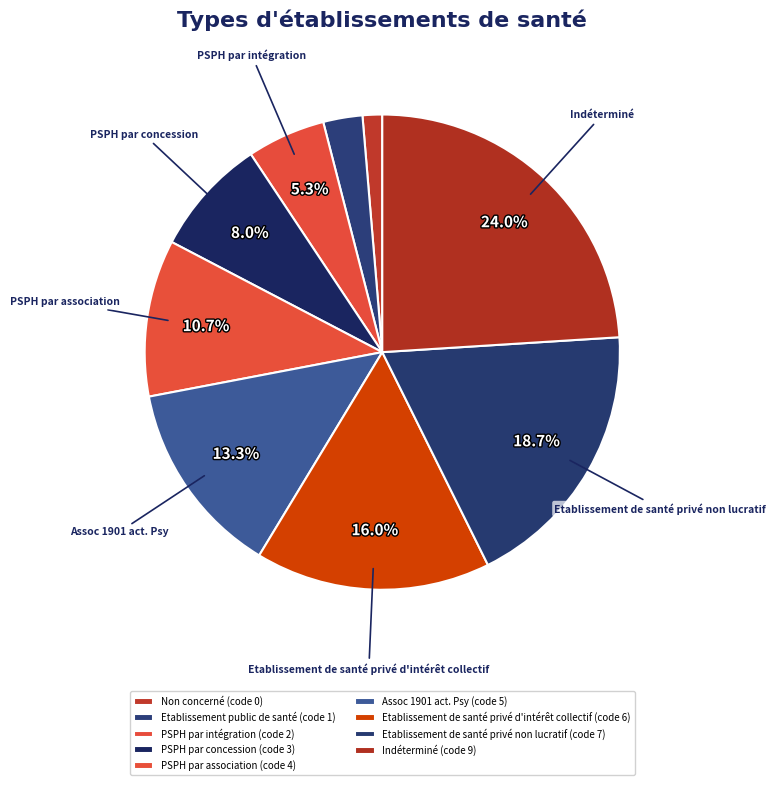

How many slices are in this pie chart?

9